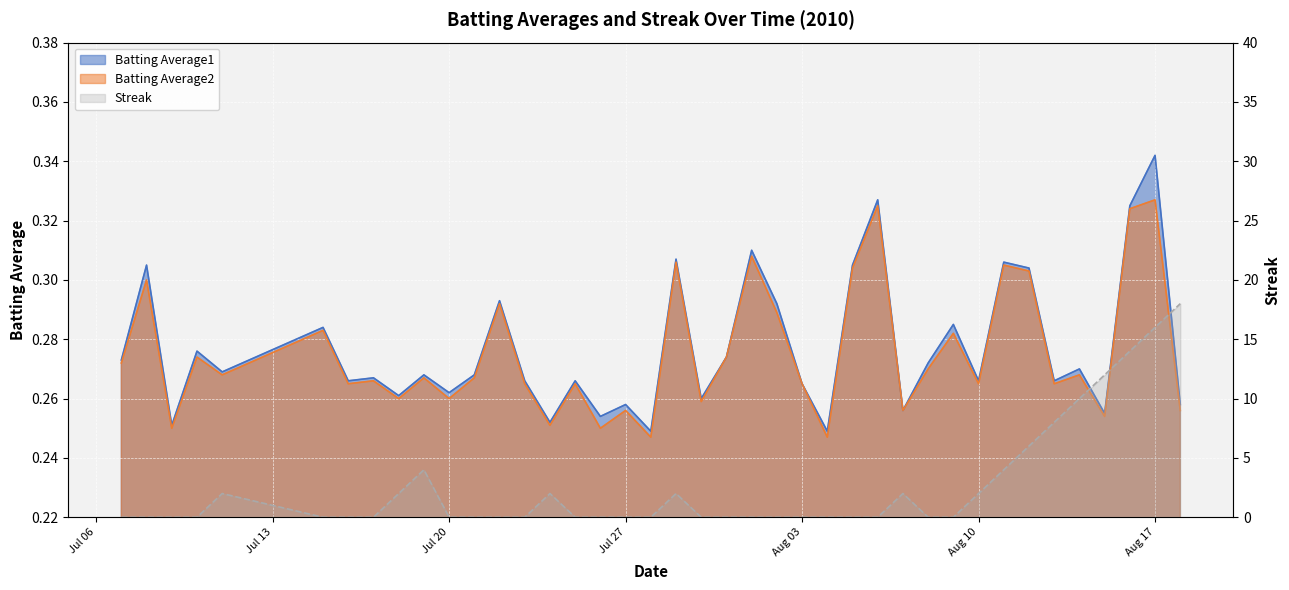

Between 2010-08-17 and 2010-08-06, which is larger?

2010-08-17